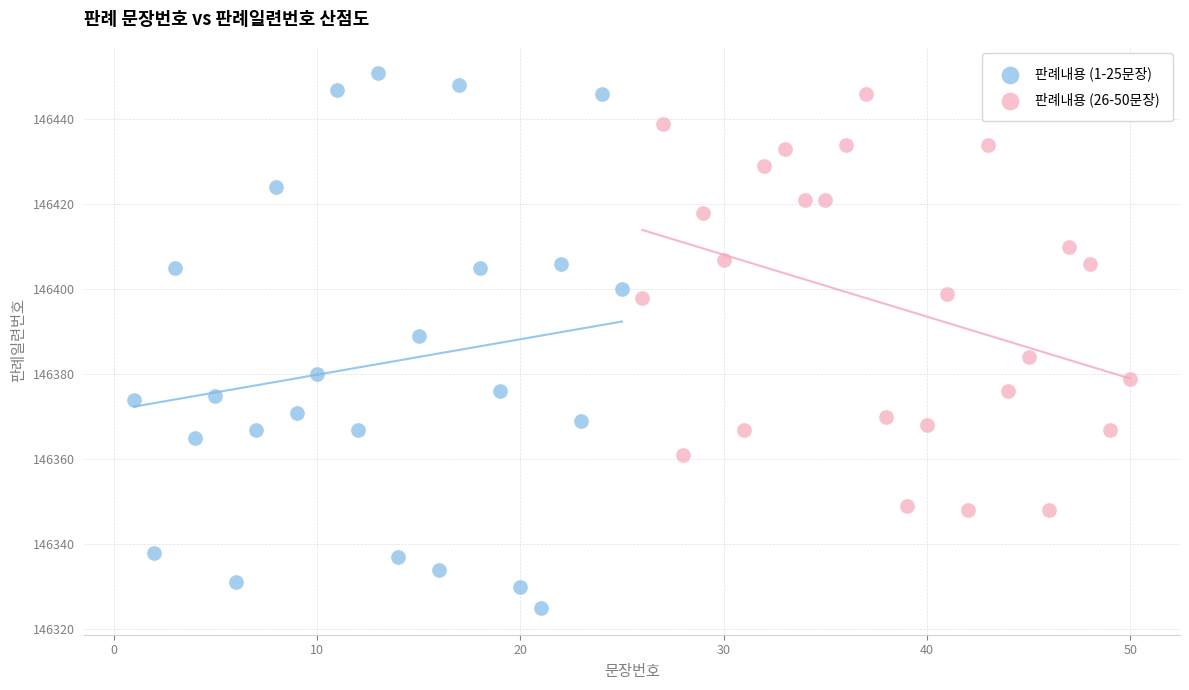

Which series reaches the maximum Y coordinate?

판례내용 (1-25문장)